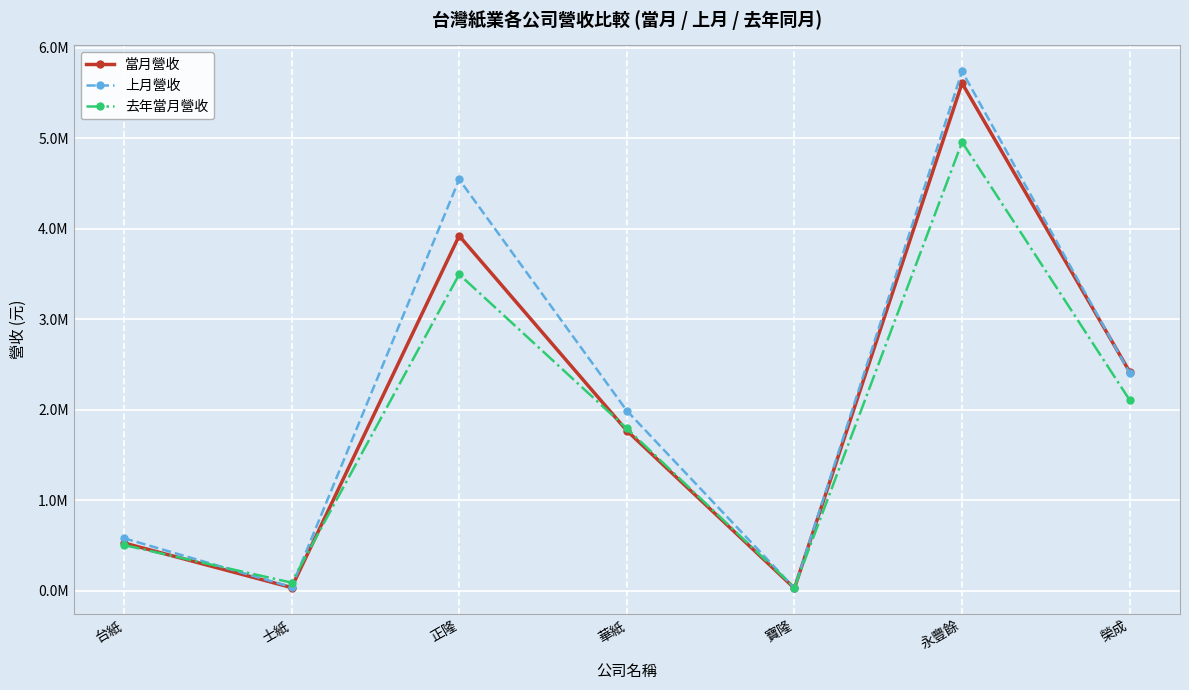

At which label is 當月營收 closest to 2816711?

榮成